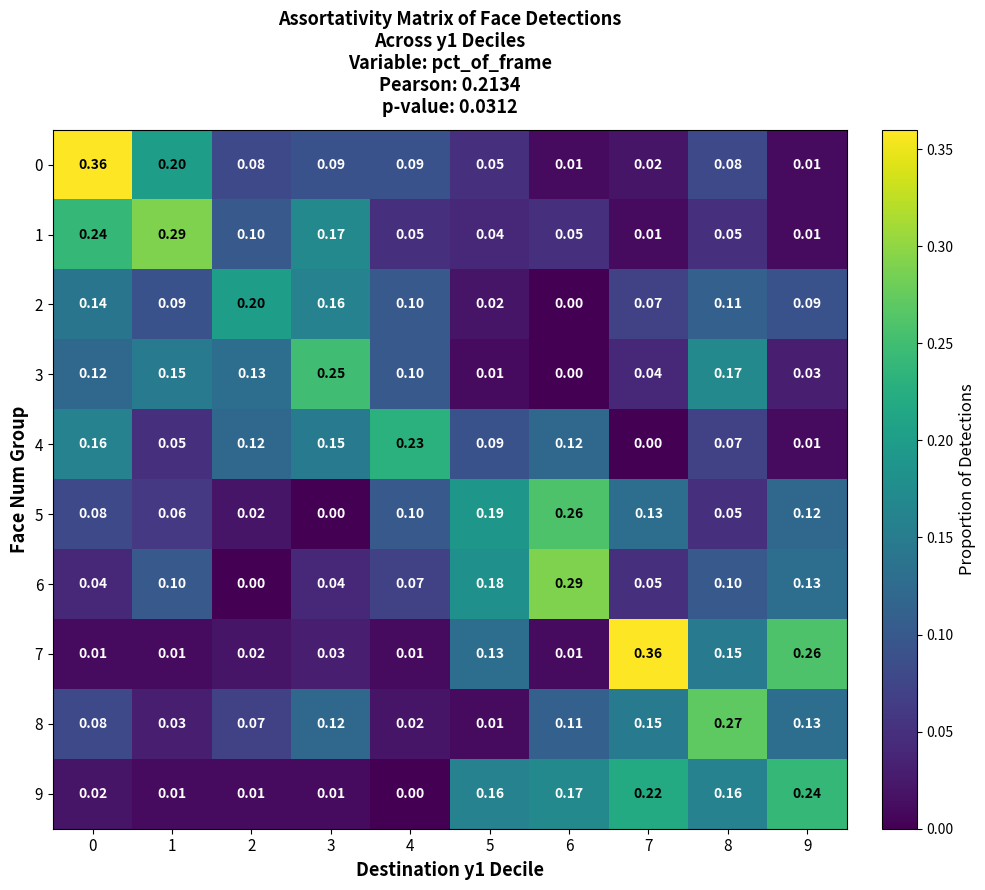

Is the value of 2 at 0 greater than the value of 0 at 8?

Yes